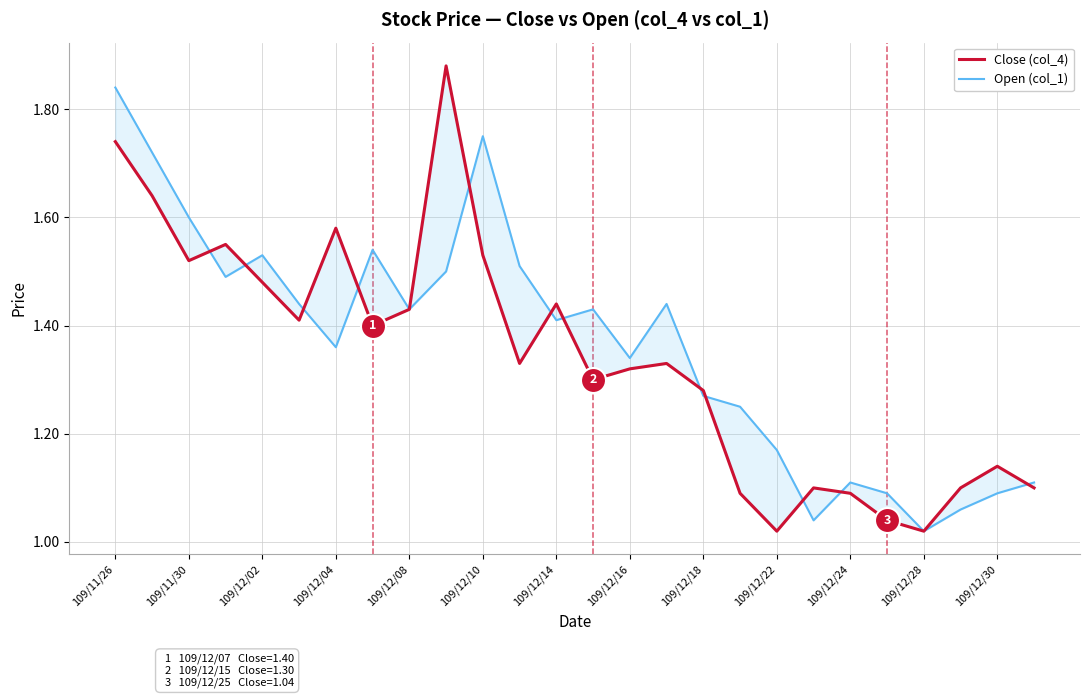

Does the chart display data point markers on the line(s)?

No